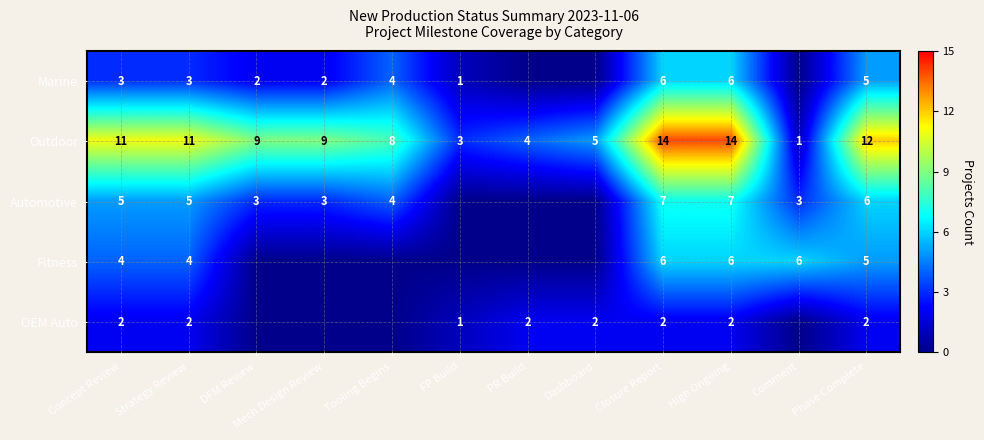

What value does the Outdoor series have at Dashboard?

5